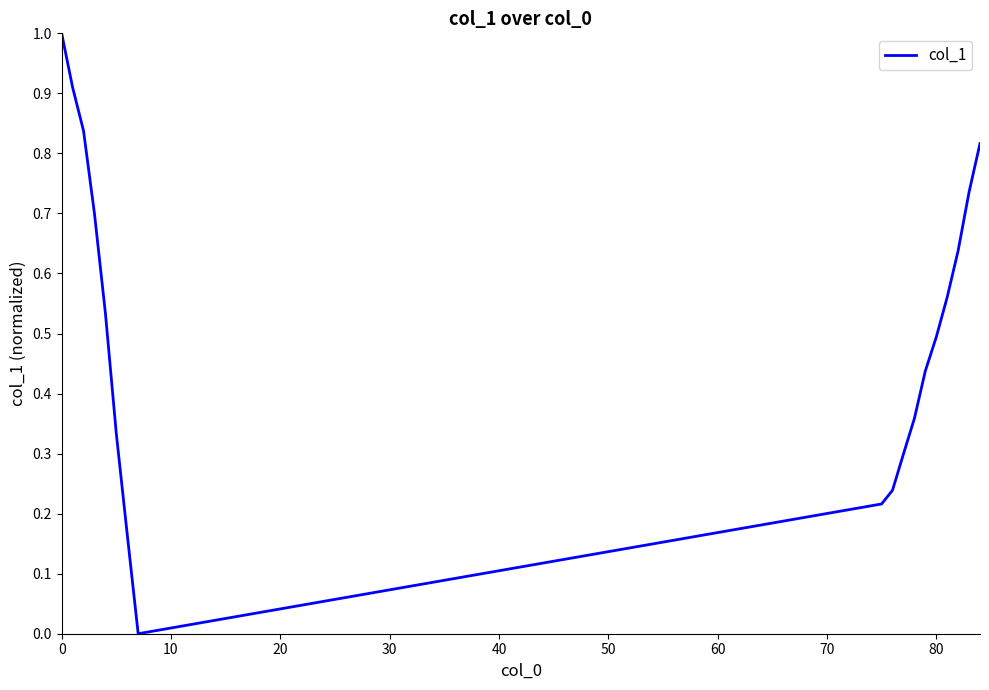

What is the maximum value shown in the chart?

1.0